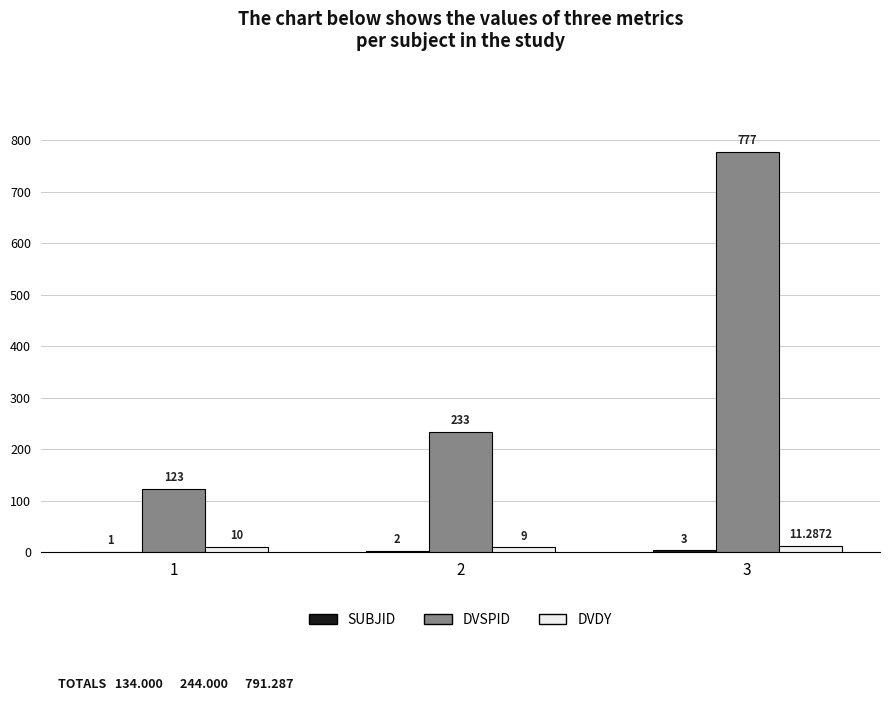

Which series changed the most between 1 and 2?

DVSPID